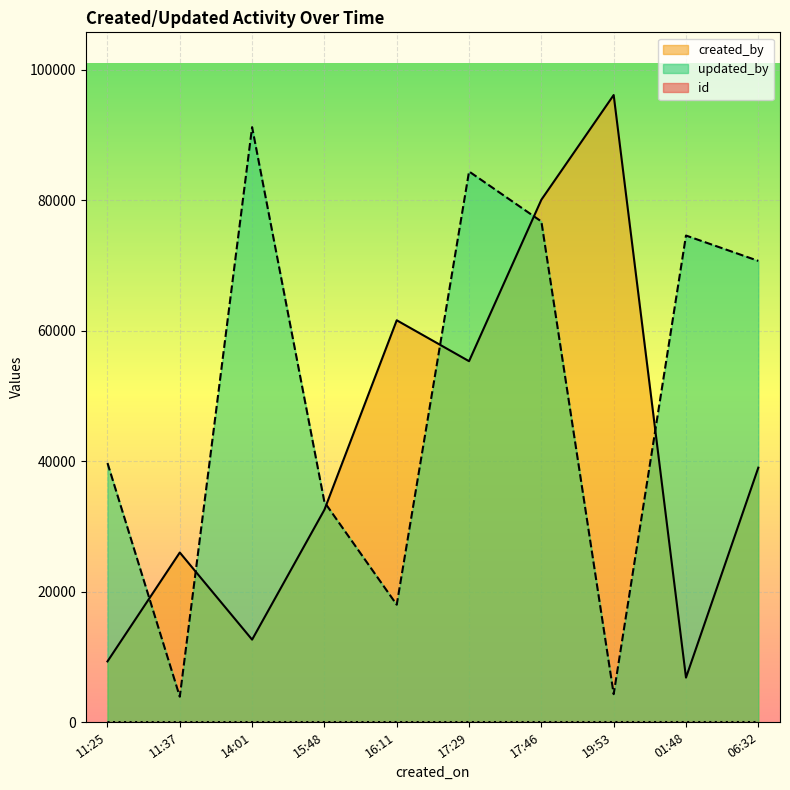

Which series changed the most between 14:01 and 15:48?

updated_by